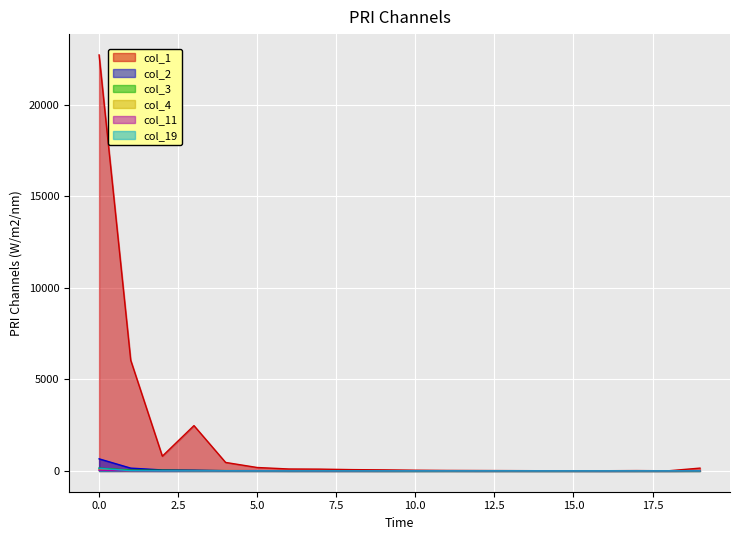

What are all the series names shown in the legend?

col_1, col_2, col_3, col_4, col_11, col_19